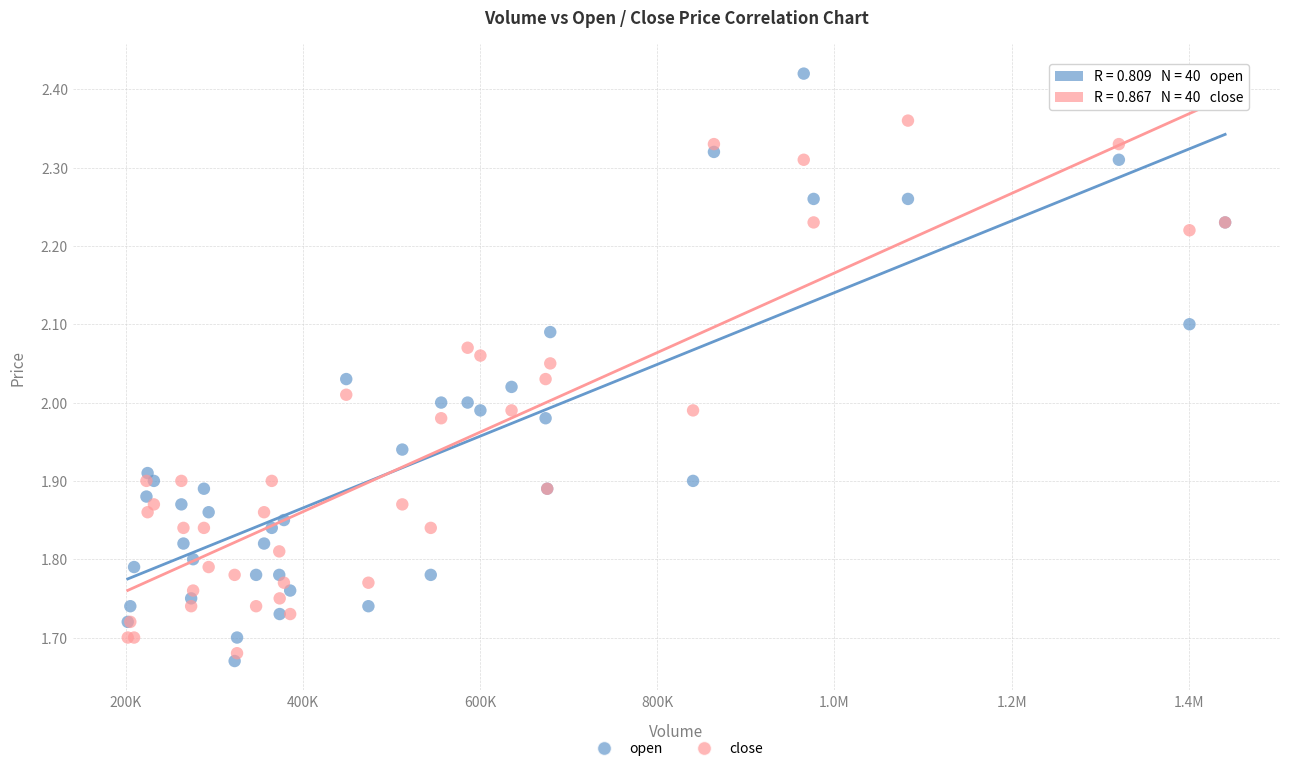

Which series reaches the maximum Y coordinate?

open